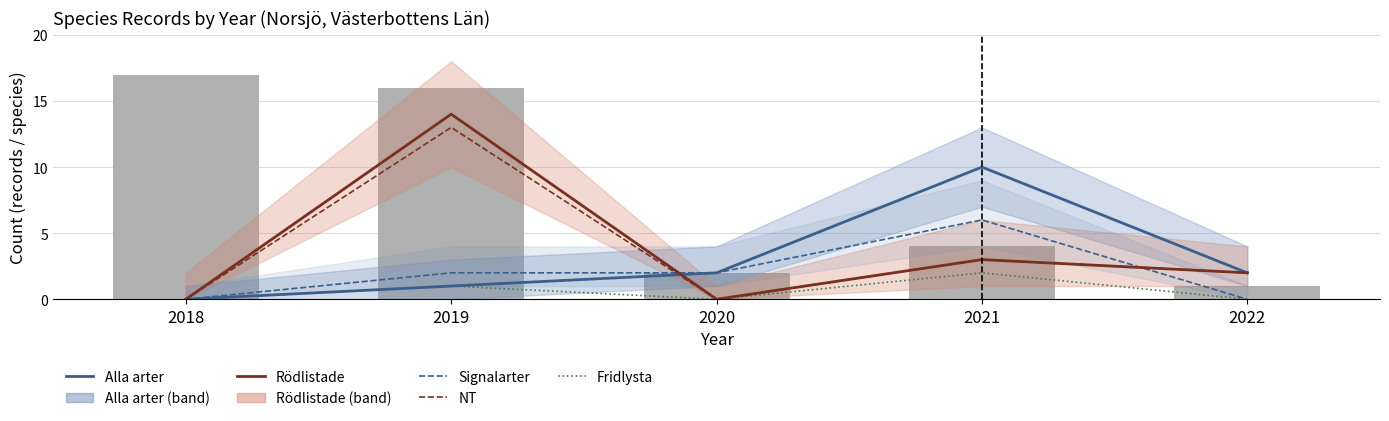

Which series changed the most between 2021 and 2022?

Alla arter